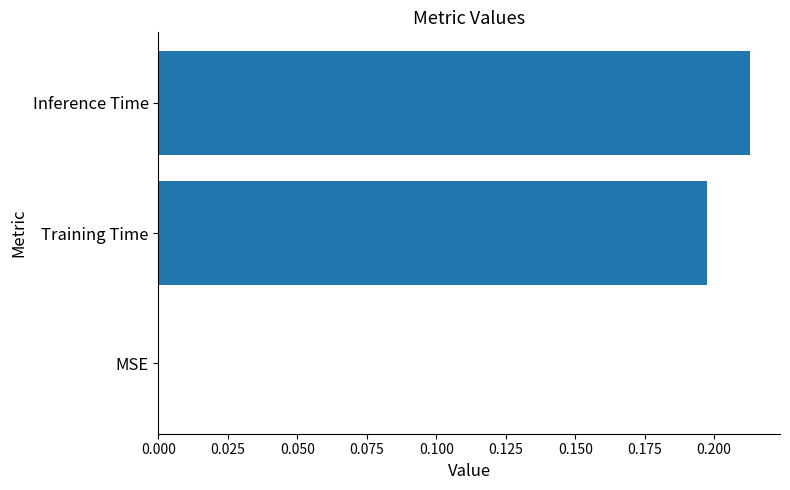

What is the change in value from MSE to Inference Time?

+0.2